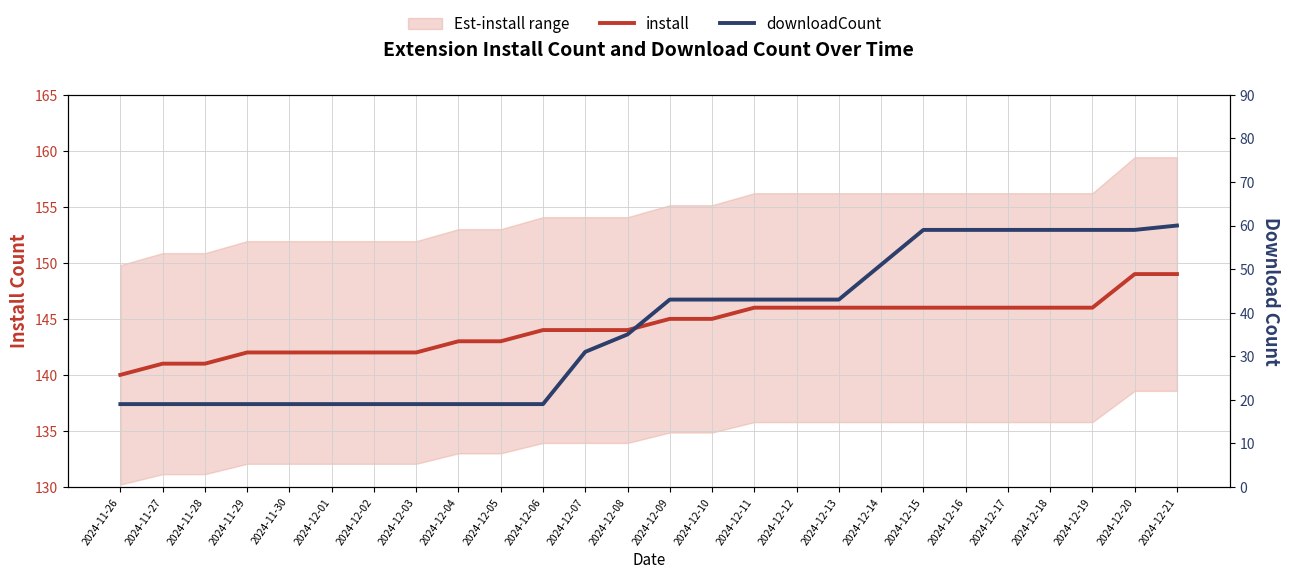

True or false: downloadCount has more than 0 points higher than both neighbors.

False